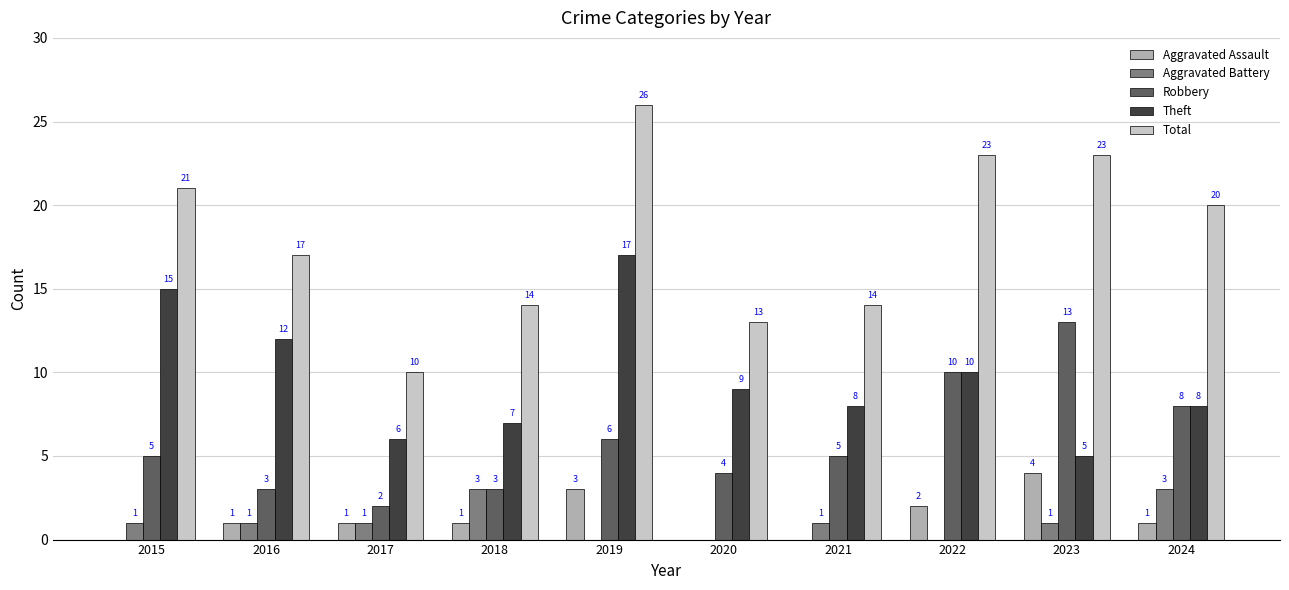

How many categories are shown in the chart?

10